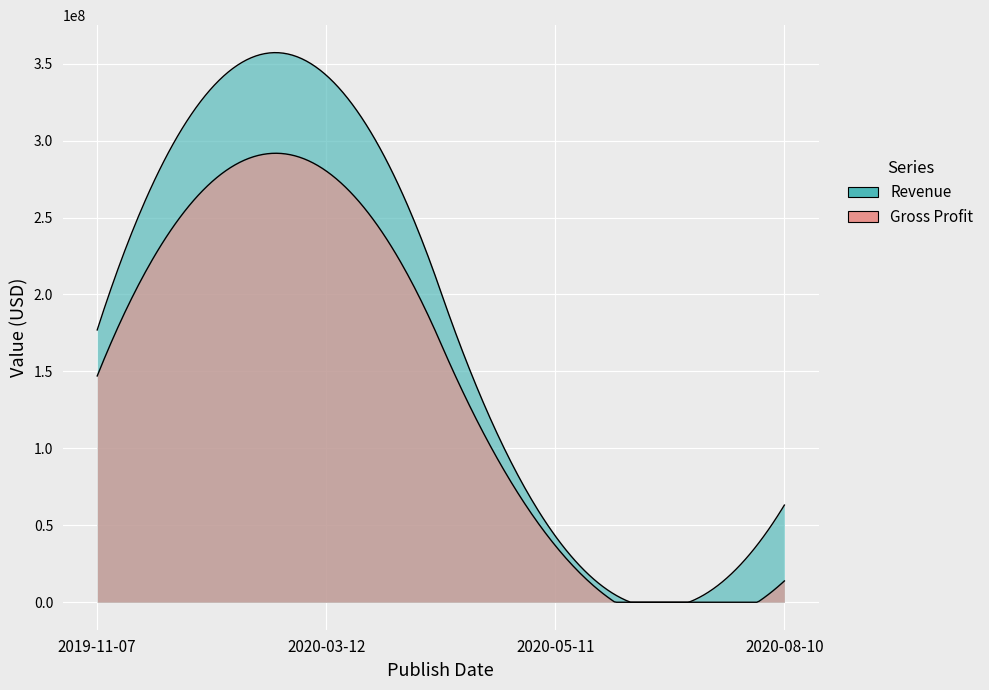

How many interior local valleys does the Revenue series have?

1